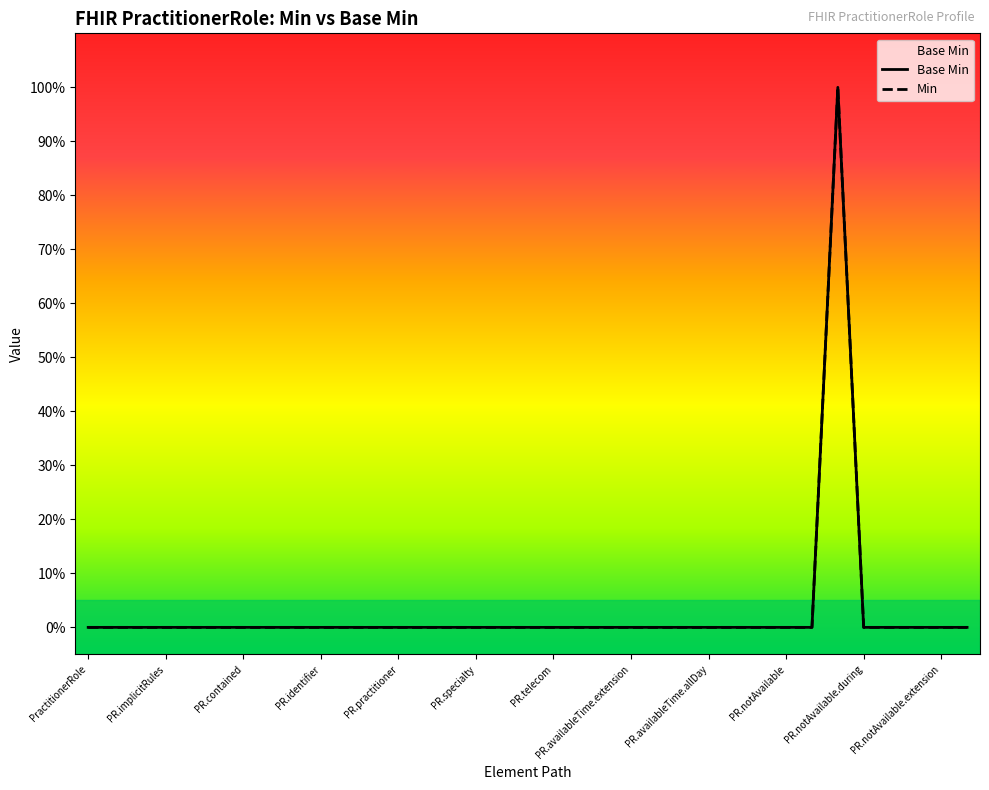

What is the difference between the Min values at 29 and 16?

1